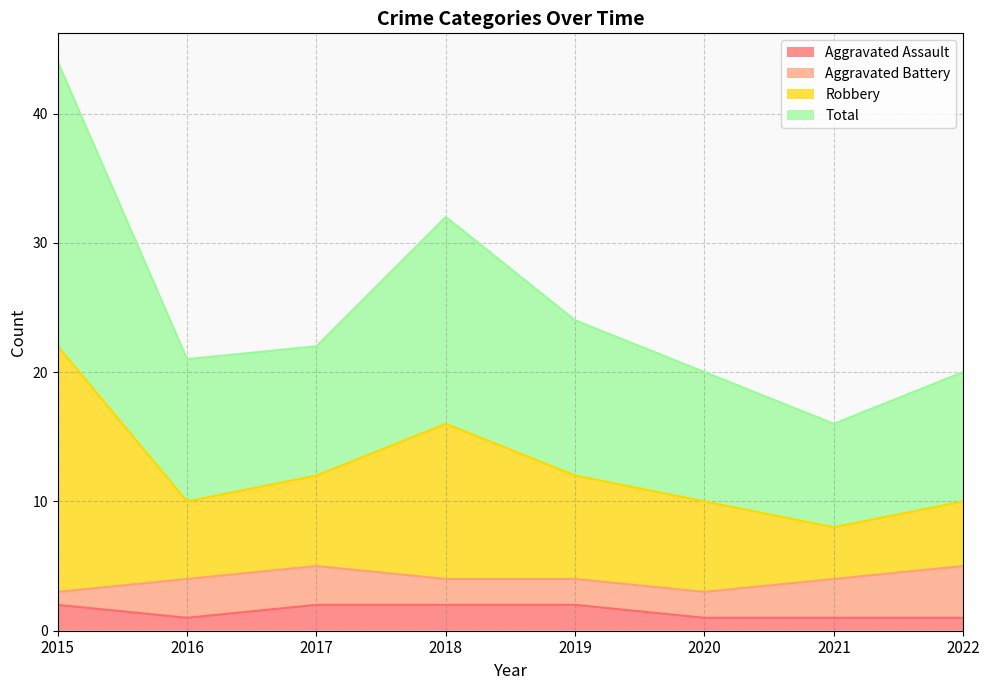

What is the value of the Aggravated Assault point at the 6th from the left?

1